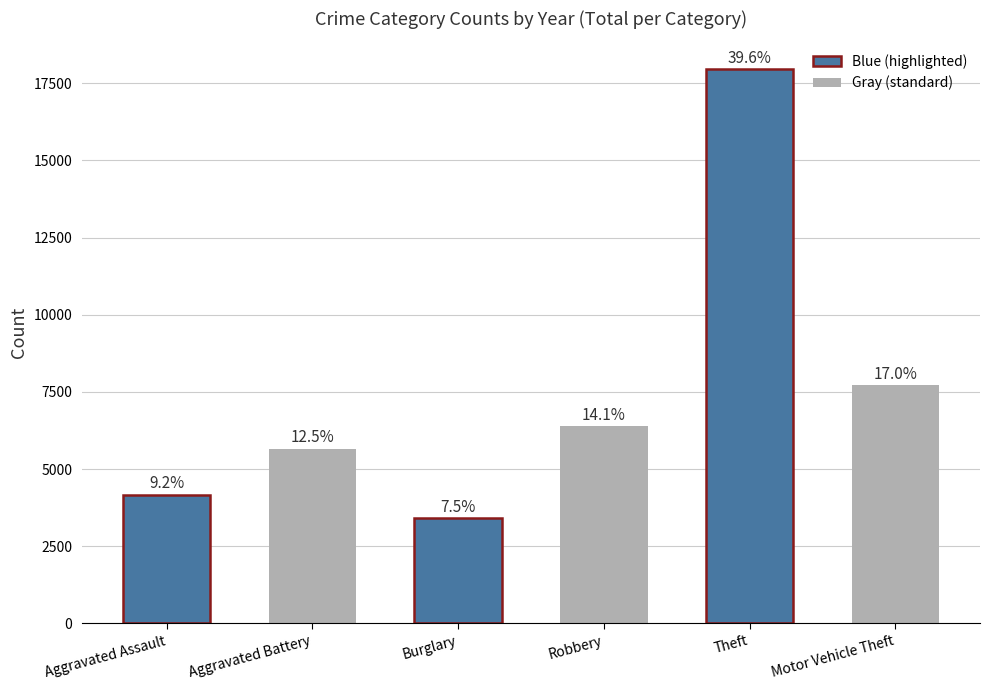

Reading right to left, transcribe all the data shown in this chart.

Motor Vehicle Theft=7714	Theft=17962	Robbery=6392	Burglary=3418	Aggravated Battery=5662	Aggravated Assault=4172